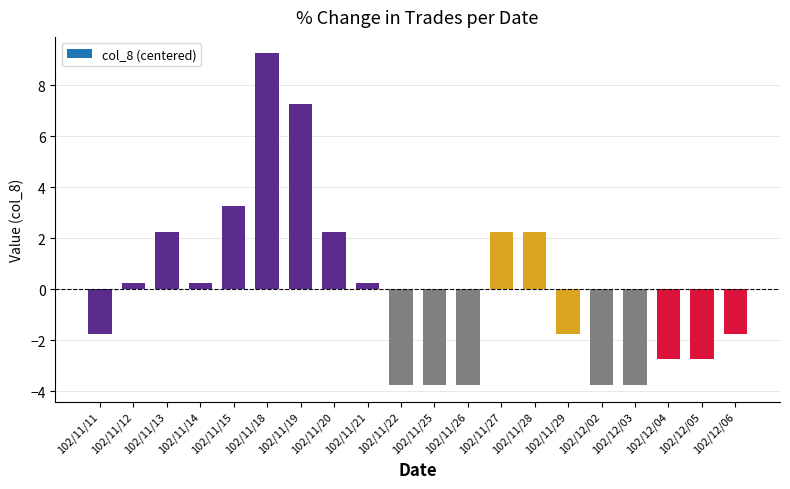

Which category has the highest value across all series?

102/11/18